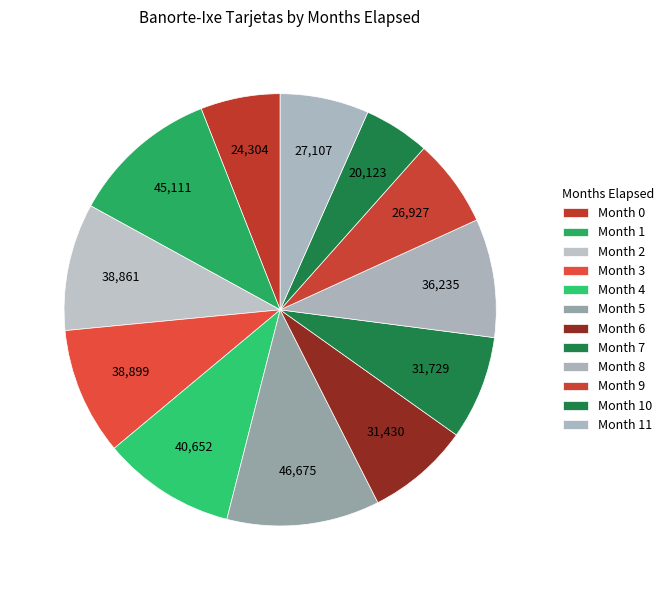

How many slices are in this pie chart?

12